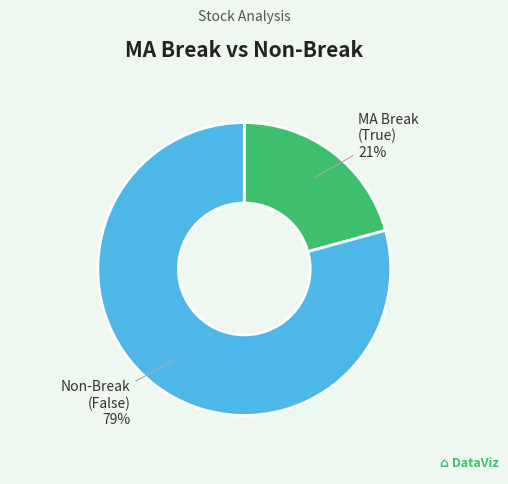

Is there a majority slice in this chart?

Yes